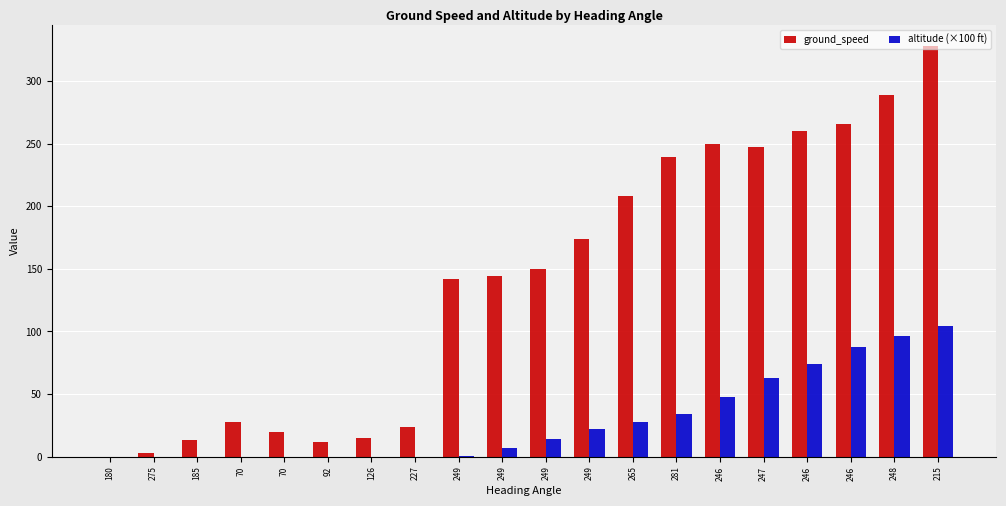

What is the spread (max minus min) of values at 70?

28.0